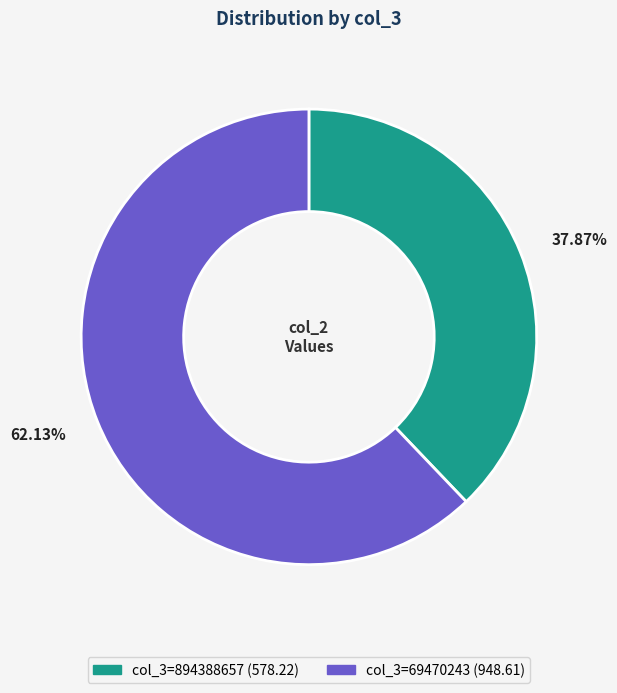

Is there a majority slice in this chart?

Yes